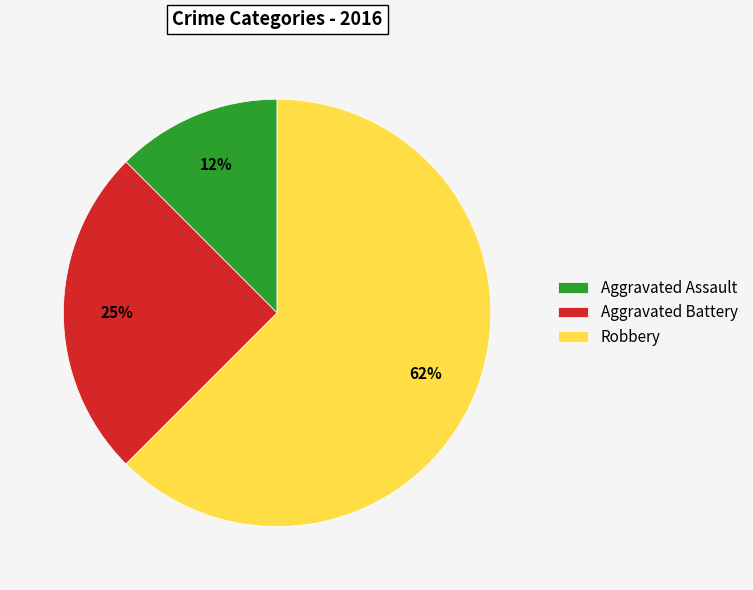

Count the number of slices in the pie.

3